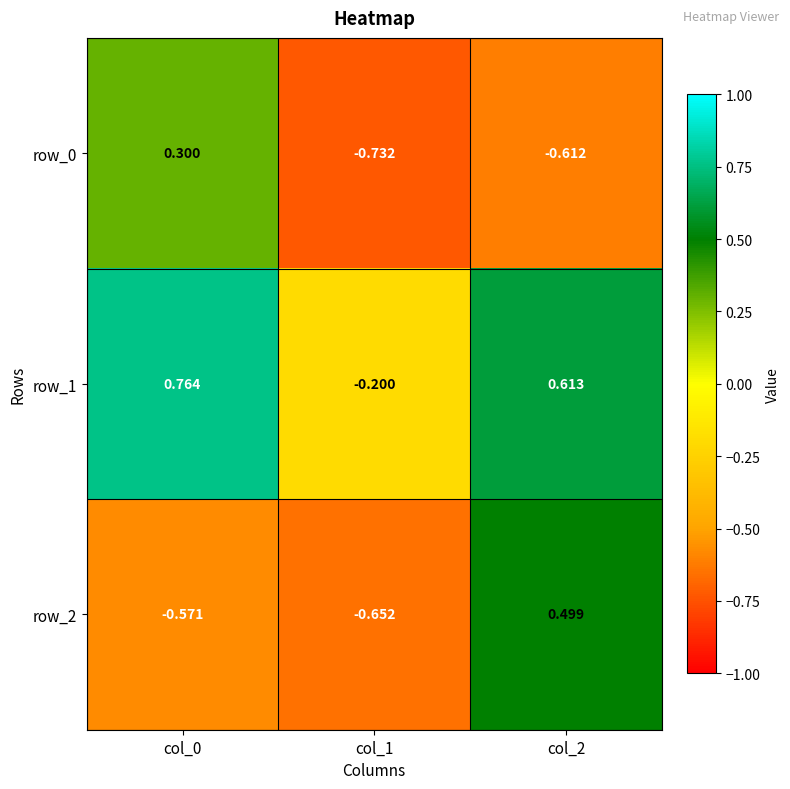

Is the value of row_1 at col_0 greater than the value of row_0 at col_0?

Yes